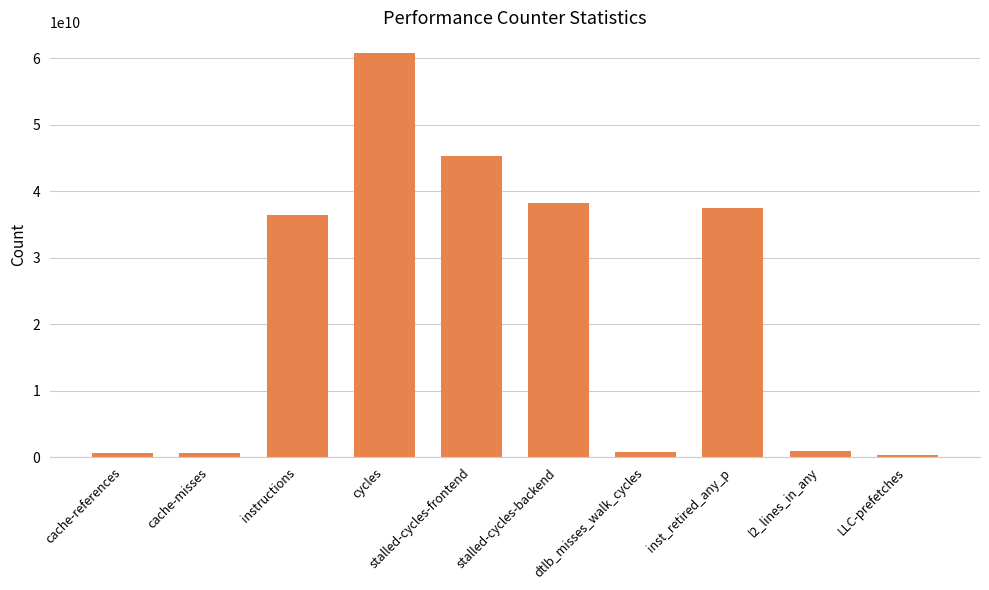

At which label is the value closest to 30582675687?

instructions